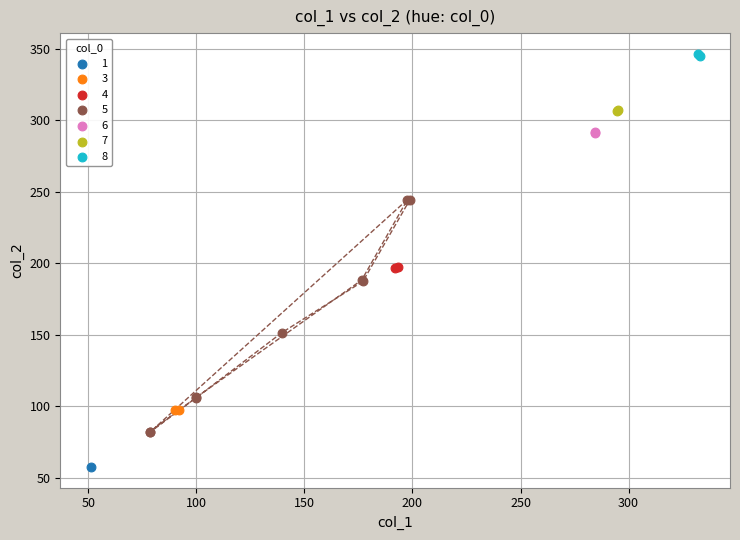

What are all the series names shown in the legend?

1, 3, 4, 5, 6, 7, 8